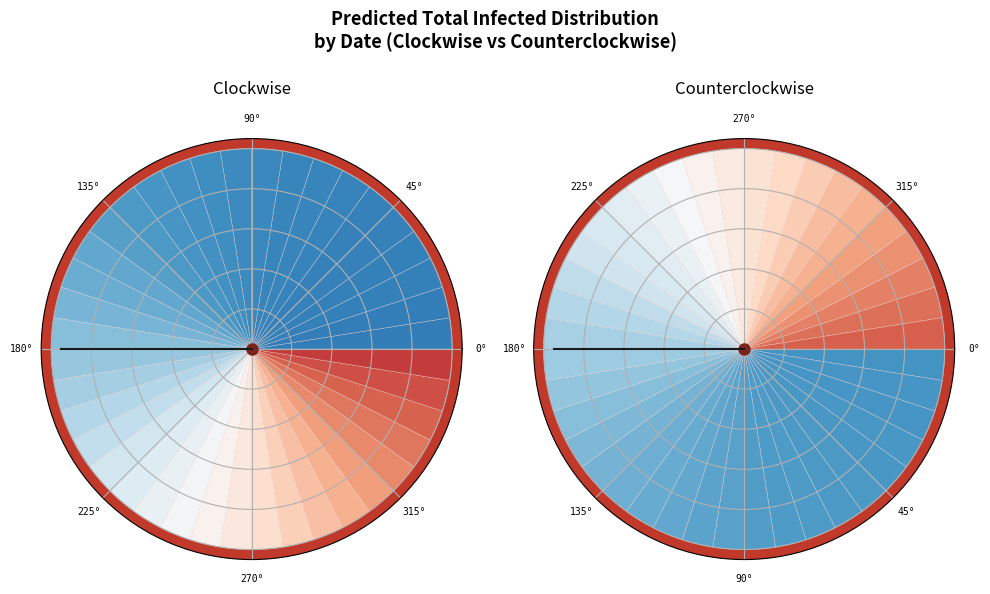

Which category has the biggest portion of the pie?

2020-04-04